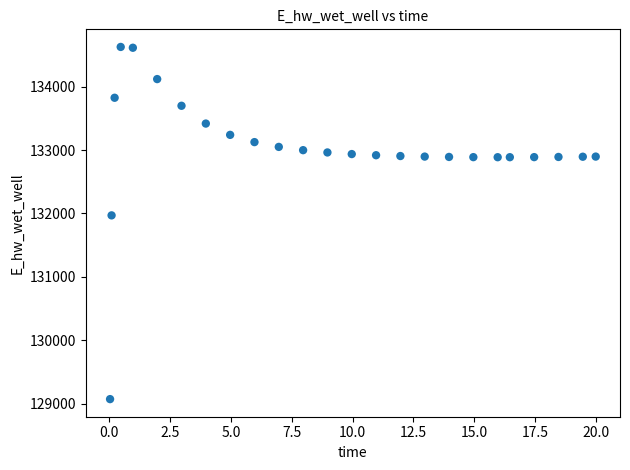

What is the range of Y values (max minus min)?

5557.6